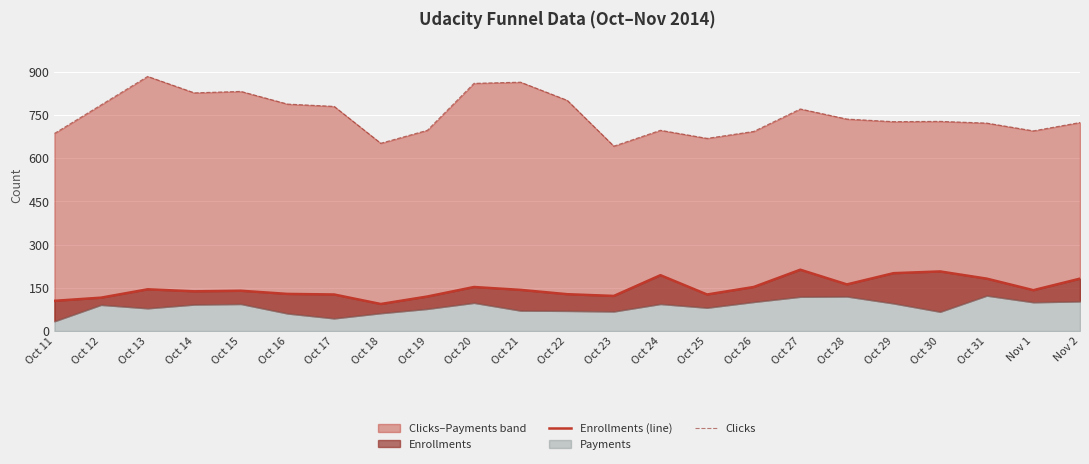

How many lines are shown in the chart?

2